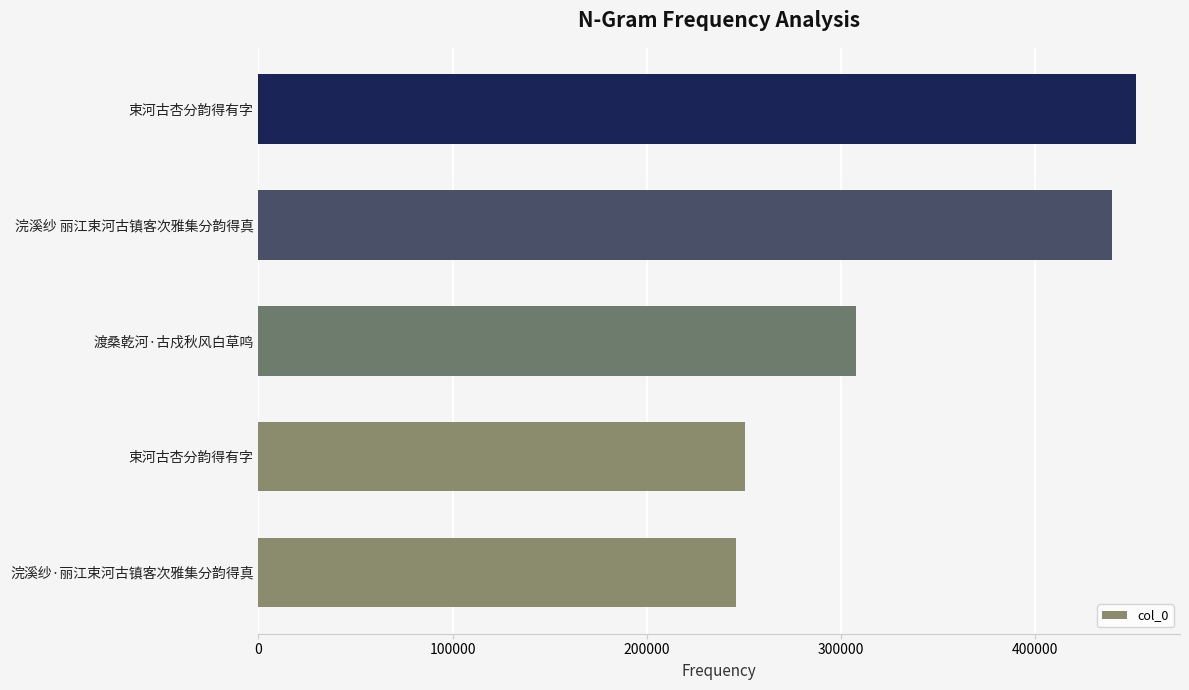

What is the difference between the second highest and second lowest values?

189440